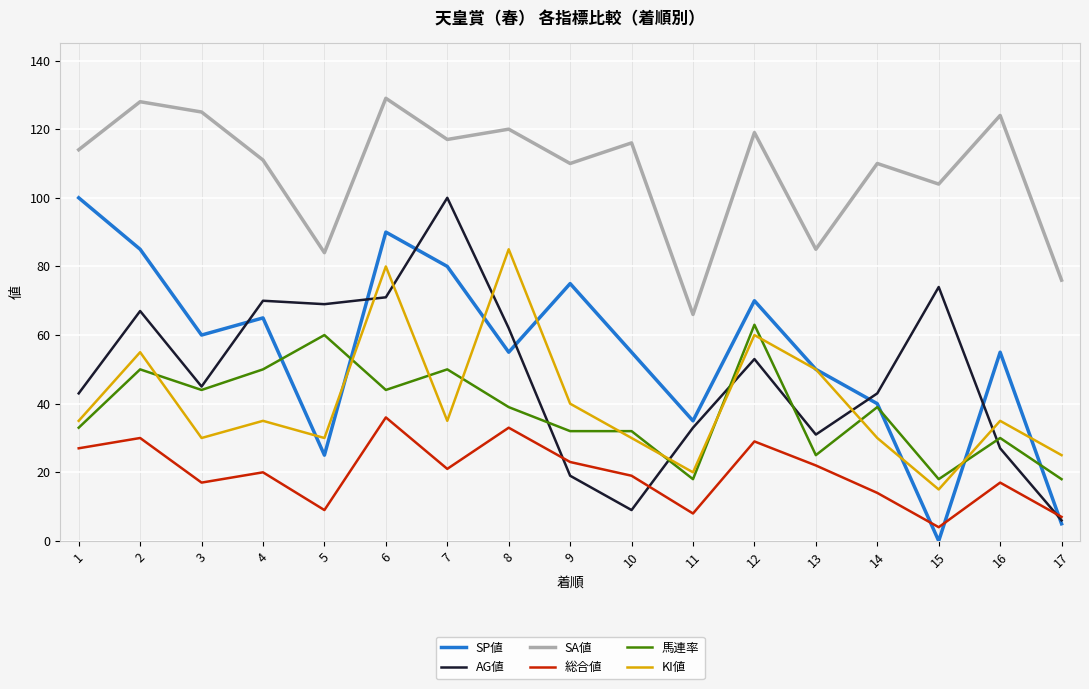

Reading left to right, list all the values displayed in this chart.

SP値: 1=100	2=85	3=60	4=65	5=25	6=90	7=80	8=55	9=75	10=55	11=35	12=70	13=50	14=40	15=0	16=55	17=5
AG値: 1=43	2=67	3=45	4=70	5=69	6=71	7=100	8=62	9=19	10=9	11=33	12=53	13=31	14=43	15=74	16=27	17=6
SA値: 1=114	2=128	3=125	4=111	5=84	6=129	7=117	8=120	9=110	10=116	11=66	12=119	13=85	14=110	15=104	16=124	17=76
総合値: 1=27	2=30	3=17	4=20	5=9	6=36	7=21	8=33	9=23	10=19	11=8	12=29	13=22	14=14	15=4	16=17	17=7
馬連率: 1=33	2=50	3=44	4=50	5=60	6=44	7=50	8=39	9=32	10=32	11=18	12=63	13=25	14=39	15=18	16=30	17=18
KI値: 1=35	2=55	3=30	4=35	5=30	6=80	7=35	8=85	9=40	10=30	11=20	12=60	13=50	14=30	15=15	16=35	17=25